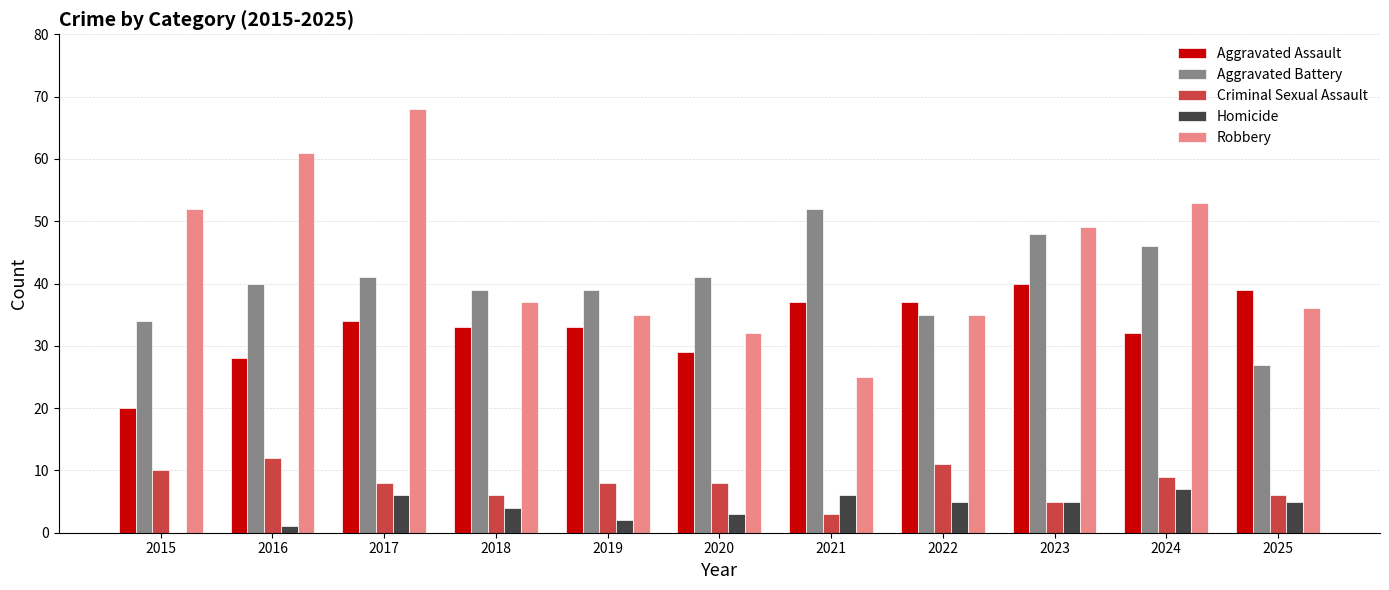

True or false: Criminal Sexual Assault has a value of 5 at 2022.

False